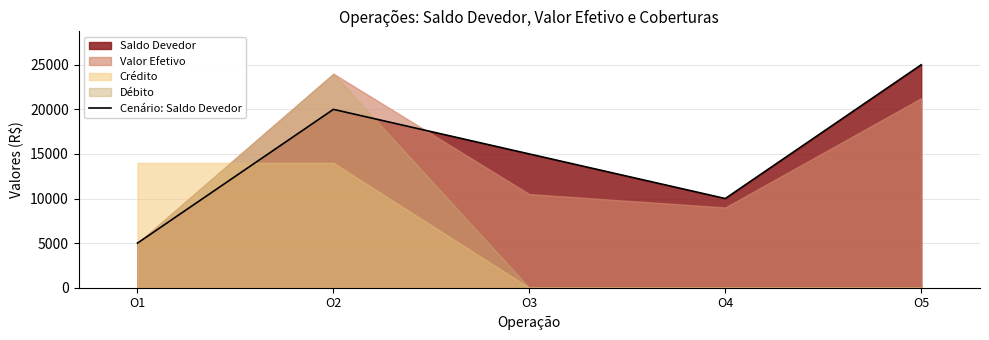

What is the ratio of the value at O1 to the value at O3?

0.3